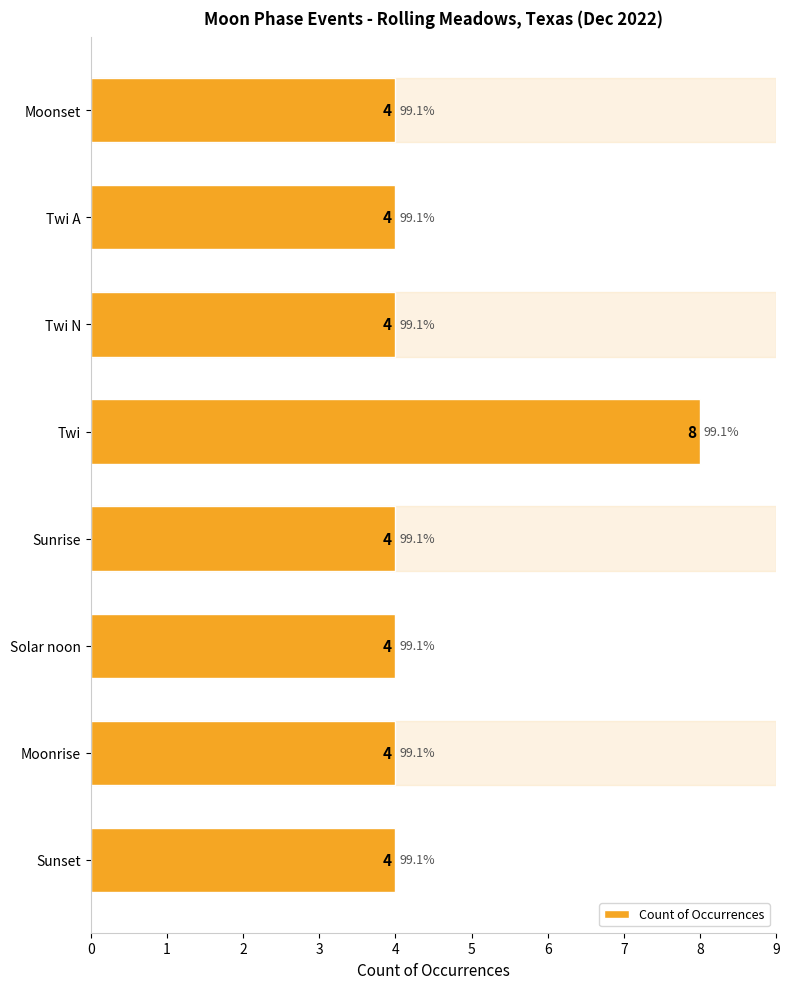

Count the values in the range 4 to 5.

7